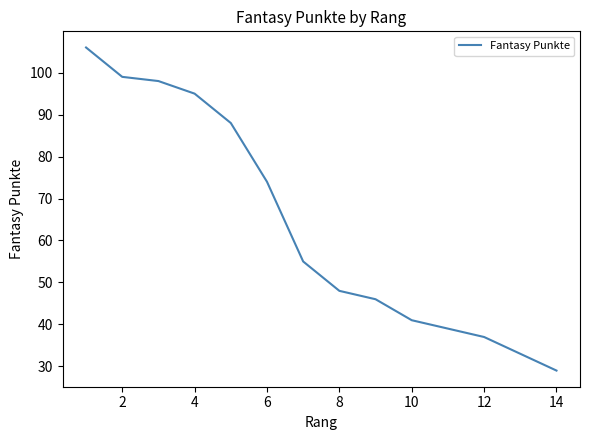

What is the difference between the maximum and second lowest values?

69